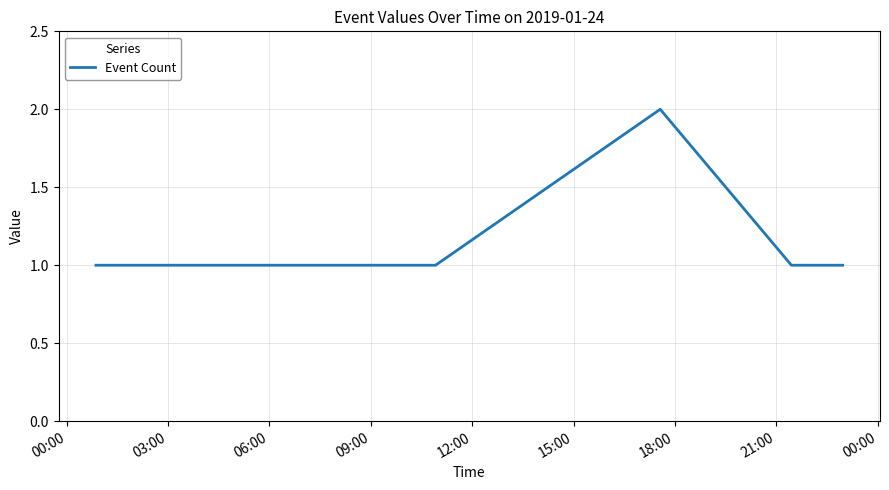

What is the sum of all values?

8